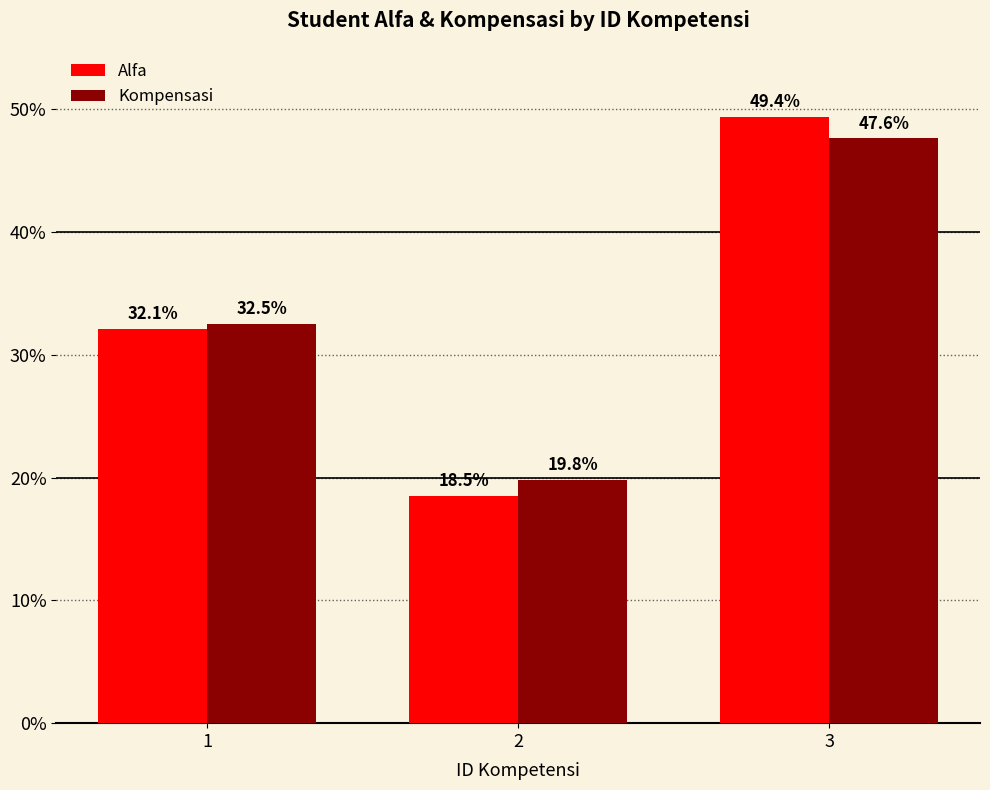

Reading right to left, what are all the values shown in this chart?

Alfa: 49.4	18.5	32.1
Kompensasi: 47.6	19.8	32.5